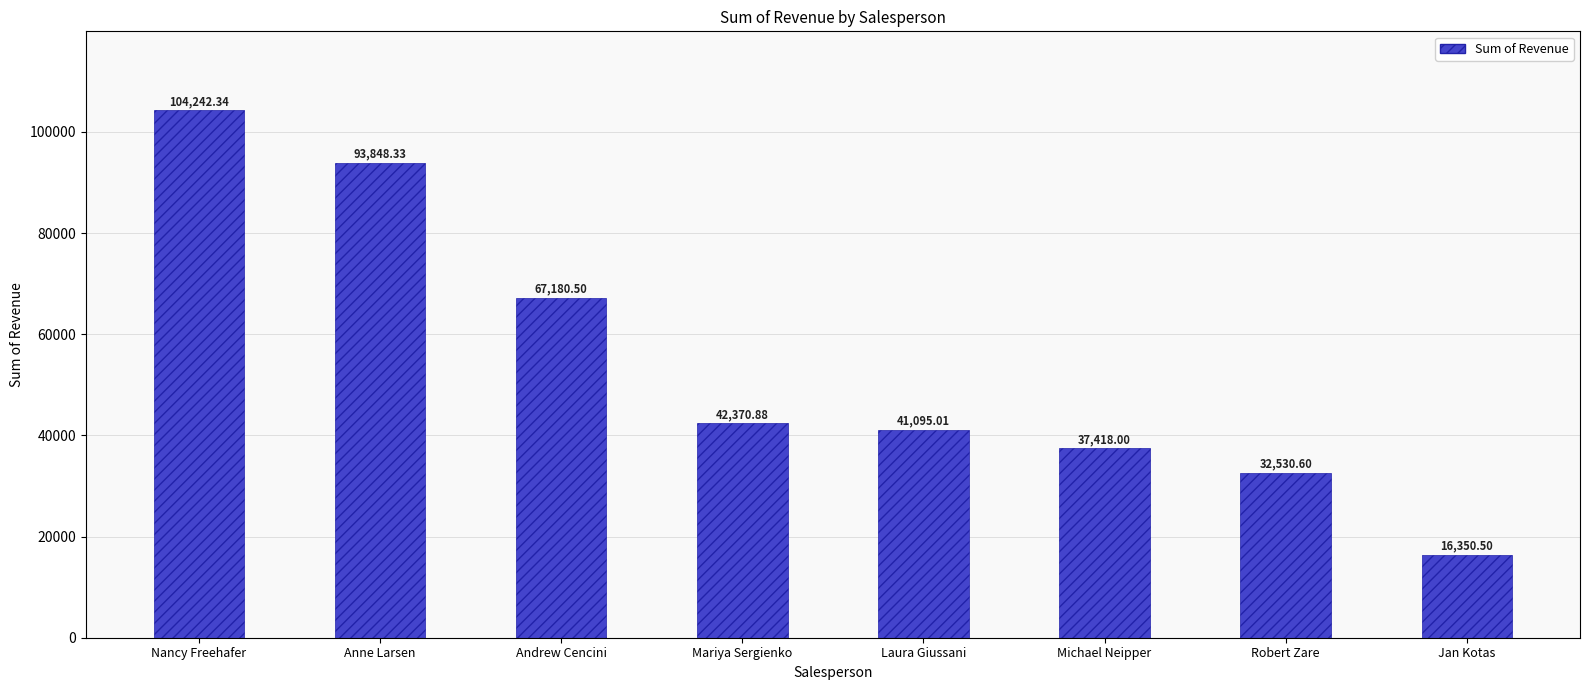

Reading right to left, extract all data points from this chart.

Jan Kotas=16350.5	Robert Zare=32530.6	Michael Neipper=37418.0	Laura Giussani=41095.0	Mariya Sergienko=42370.9	Andrew Cencini=67180.5	Anne Larsen=93848.3	Nancy Freehafer=104242.3